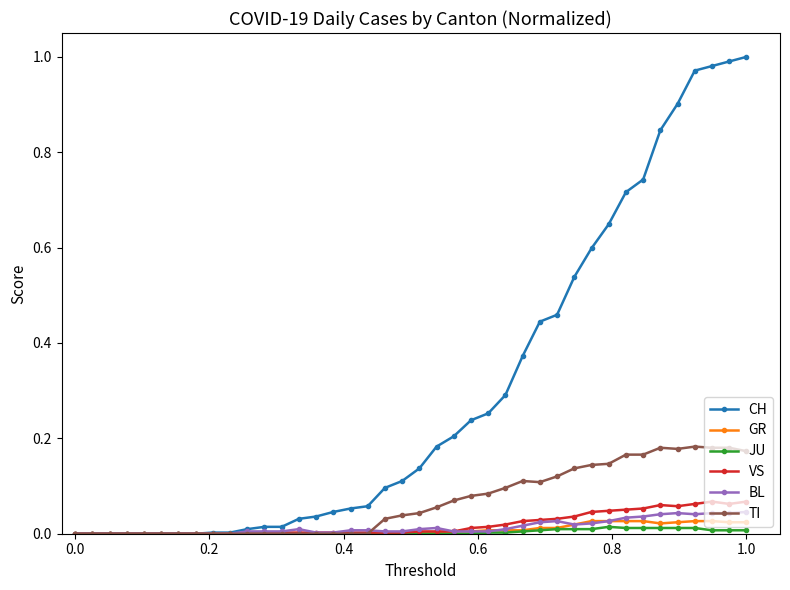

True or false: VS has more than 0 interior local peaks.

True